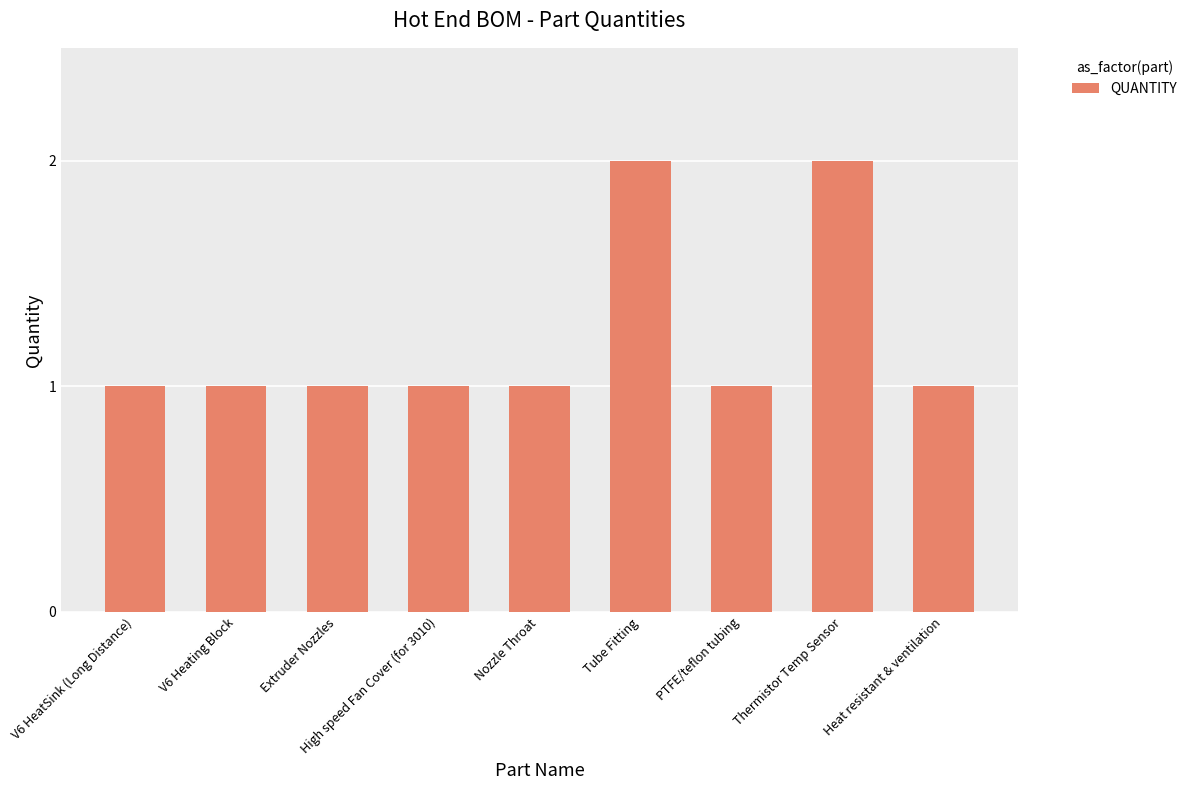

The chart shows a value of 0 at High speed Fan Cover (for 3010). True or false?

False